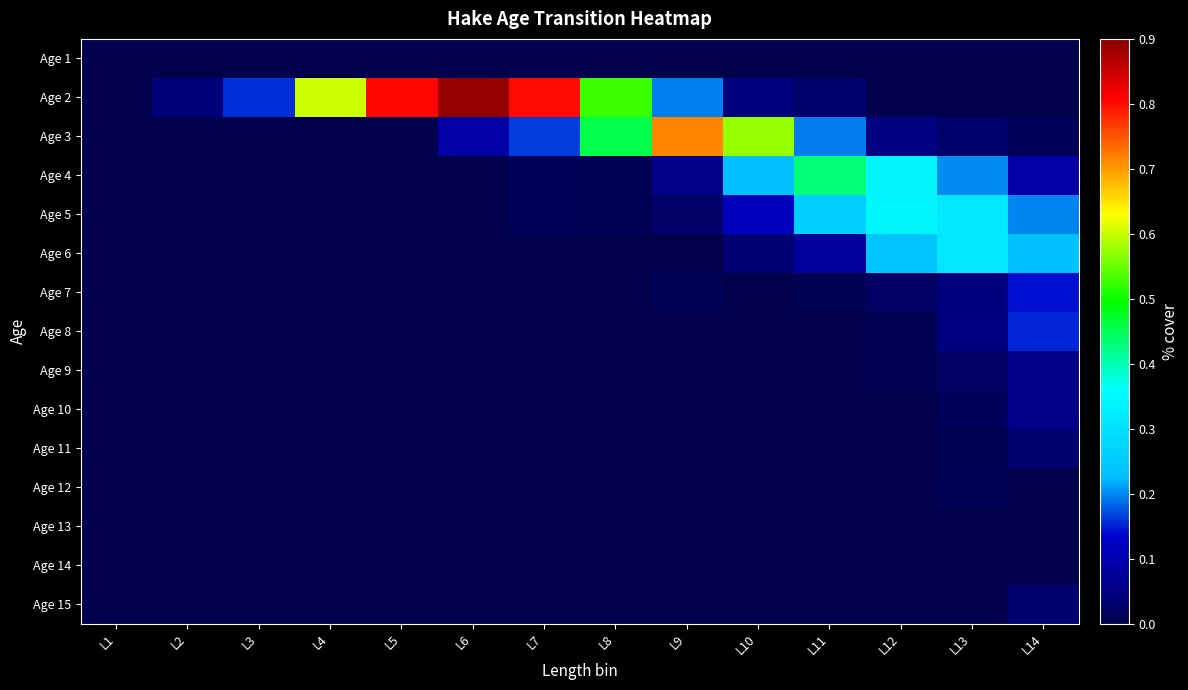

Between L9 and L12, which is larger?

L9